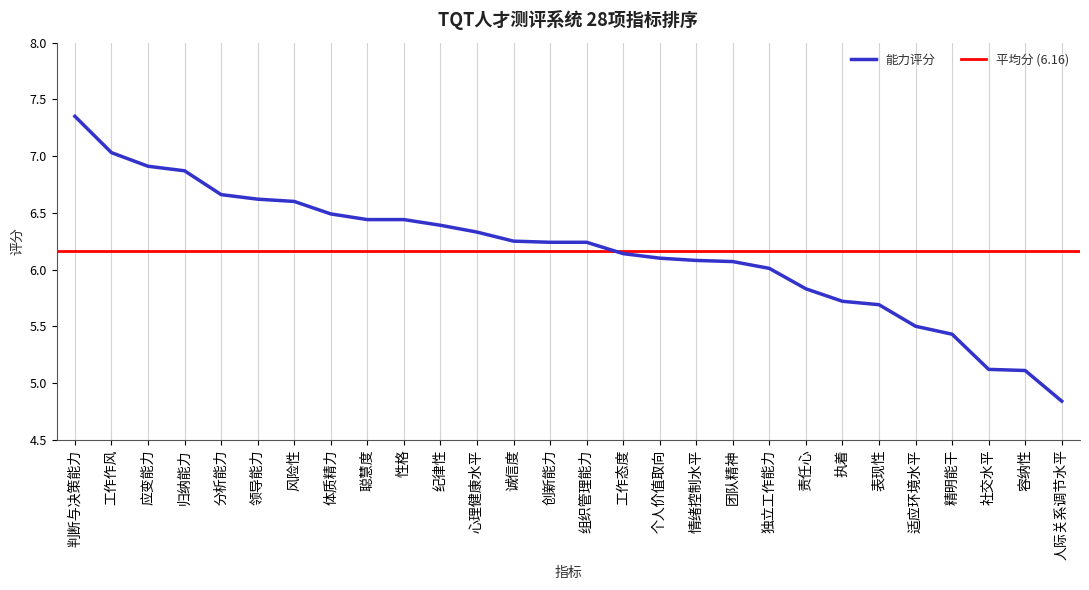

Which category has the lowest value across all series?

人际关系调节水平